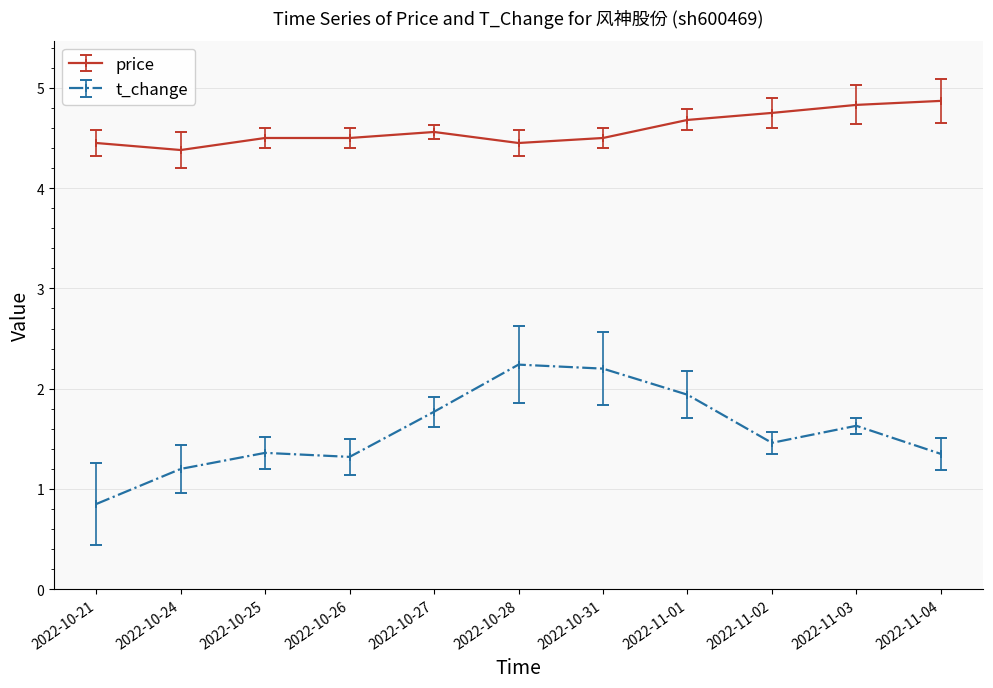

How many distinct data groups are displayed?

2